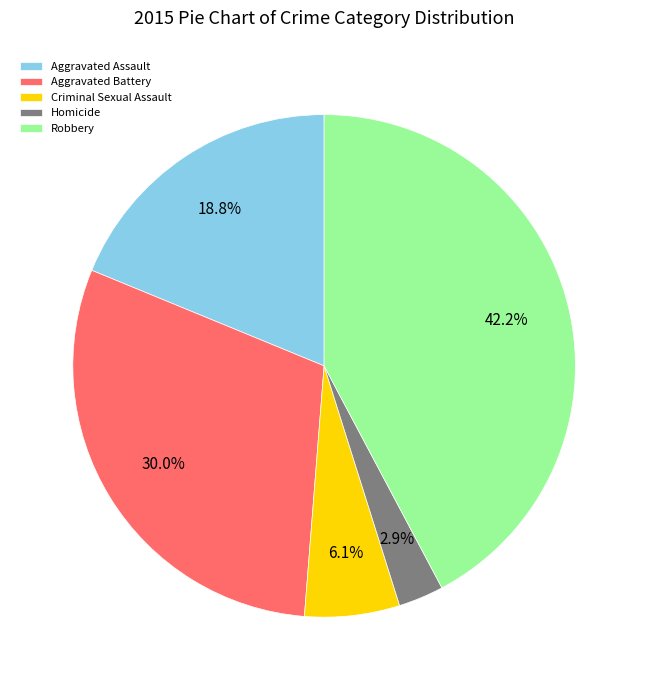

Which category has the biggest portion of the pie?

Robbery